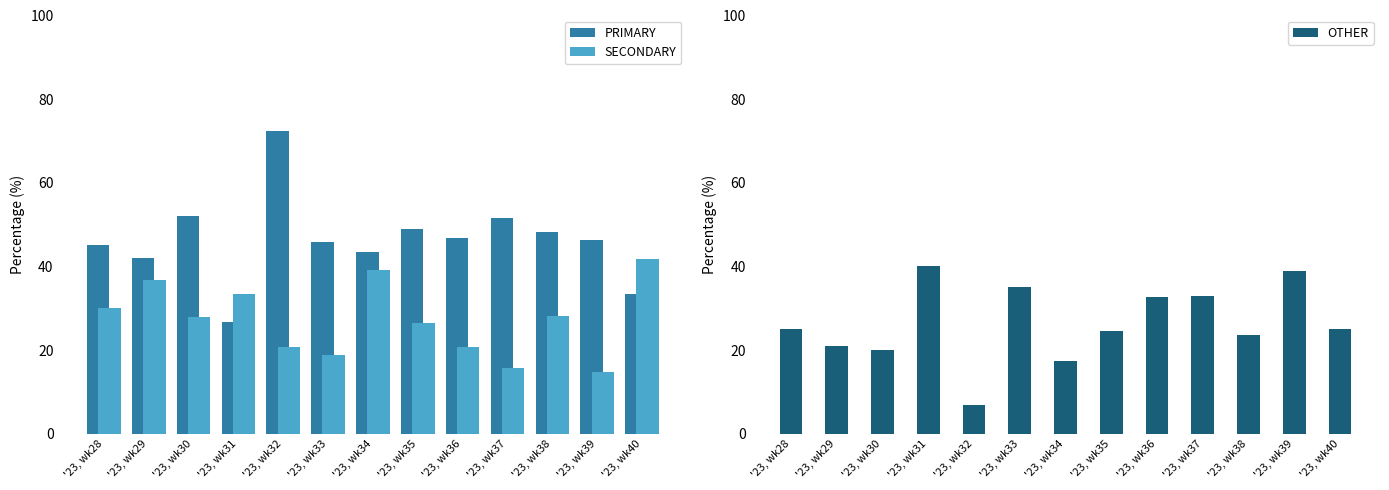

What is the sum of all SECONDARY values?

354.4